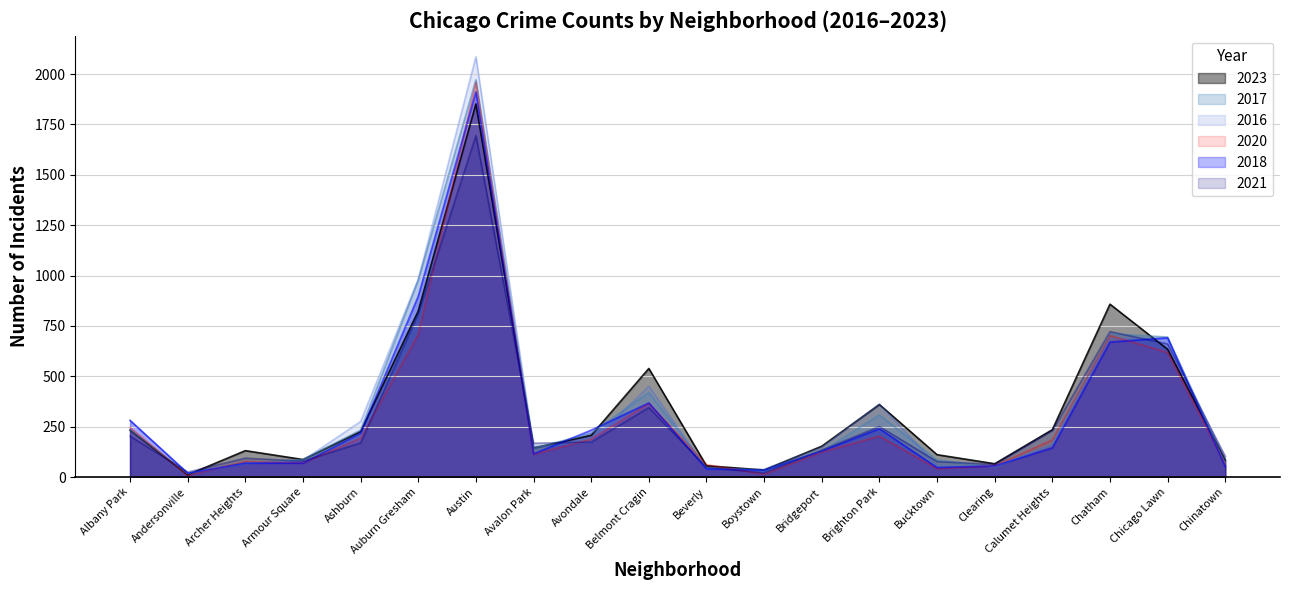

Reading right to left, extract all data points from this chart.

2023: Chinatown=84	Chicago Lawn=634	Chatham=858	Calumet Heights=235	Clearing=66	Bucktown=111	Brighton Park=360	Bridgeport=153	Boystown=35	Beverly=56	Belmont Cragin=539	Avondale=207	Avalon Park=144	Austin=1852	Auburn Gresham=824	Ashburn=226	Armour Square=87	Archer Heights=131	Andersonville=11	Albany Park=233
2017: Chinatown=63	Chicago Lawn=695	Chatham=711	Calumet Heights=162	Clearing=49	Bucktown=85	Brighton Park=308	Bridgeport=128	Boystown=33	Beverly=46	Belmont Cragin=420	Avondale=218	Avalon Park=142	Austin=1972	Auburn Gresham=978	Ashburn=233	Armour Square=87	Archer Heights=69	Andersonville=17	Albany Park=235
2016: Chinatown=84	Chicago Lawn=690	Chatham=686	Calumet Heights=157	Clearing=54	Bucktown=55	Brighton Park=363	Bridgeport=147	Boystown=39	Beverly=40	Belmont Cragin=451	Avondale=172	Avalon Park=151	Austin=2086	Auburn Gresham=983	Ashburn=276	Armour Square=83	Archer Heights=65	Andersonville=20	Albany Park=282
2020: Chinatown=63	Chicago Lawn=618	Chatham=703	Calumet Heights=185	Clearing=56	Bucktown=41	Brighton Park=203	Bridgeport=124	Boystown=14	Beverly=62	Belmont Cragin=365	Avondale=188	Avalon Park=113	Austin=1959	Auburn Gresham=708	Ashburn=193	Armour Square=70	Archer Heights=78	Andersonville=8	Albany Park=246
2018: Chinatown=52	Chicago Lawn=691	Chatham=670	Calumet Heights=145	Clearing=55	Bucktown=47	Brighton Park=240	Bridgeport=129	Boystown=34	Beverly=41	Belmont Cragin=368	Avondale=233	Avalon Park=115	Austin=1912	Auburn Gresham=898	Ashburn=218	Armour Square=69	Archer Heights=69	Andersonville=19	Albany Park=281
2021: Chinatown=103	Chicago Lawn=661	Chatham=722	Calumet Heights=231	Clearing=63	Bucktown=77	Brighton Park=251	Bridgeport=134	Boystown=21	Beverly=49	Belmont Cragin=345	Avondale=174	Avalon Park=168	Austin=1695	Auburn Gresham=811	Ashburn=170	Armour Square=79	Archer Heights=94	Andersonville=25	Albany Park=203